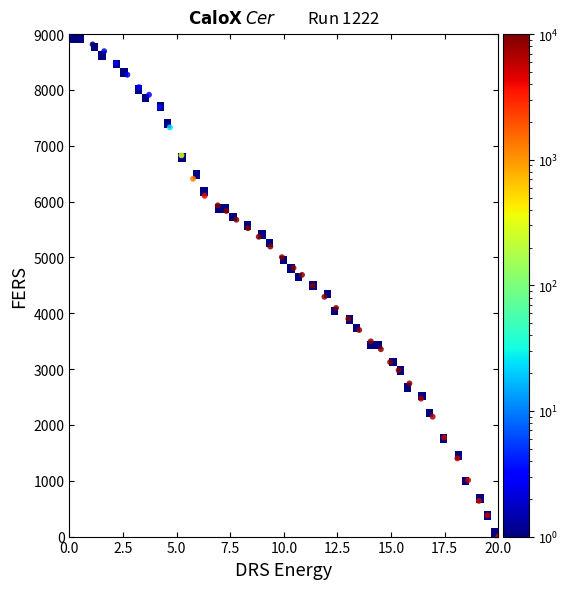

What is the range of Y values (max minus min)?

9000.0